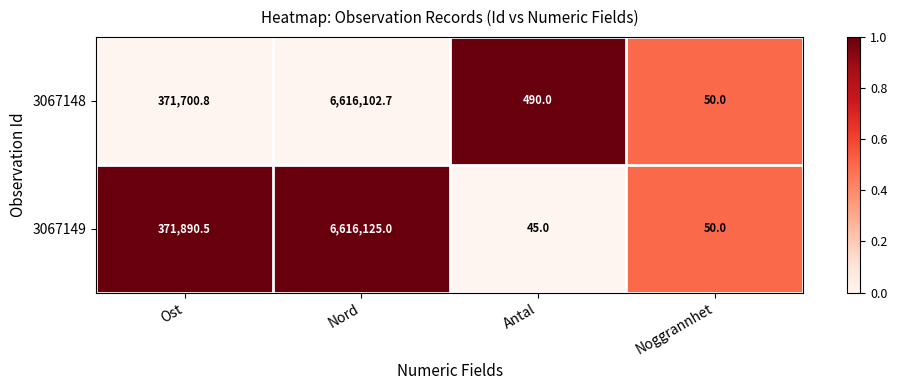

Which series has the largest total across all categories?

3067148